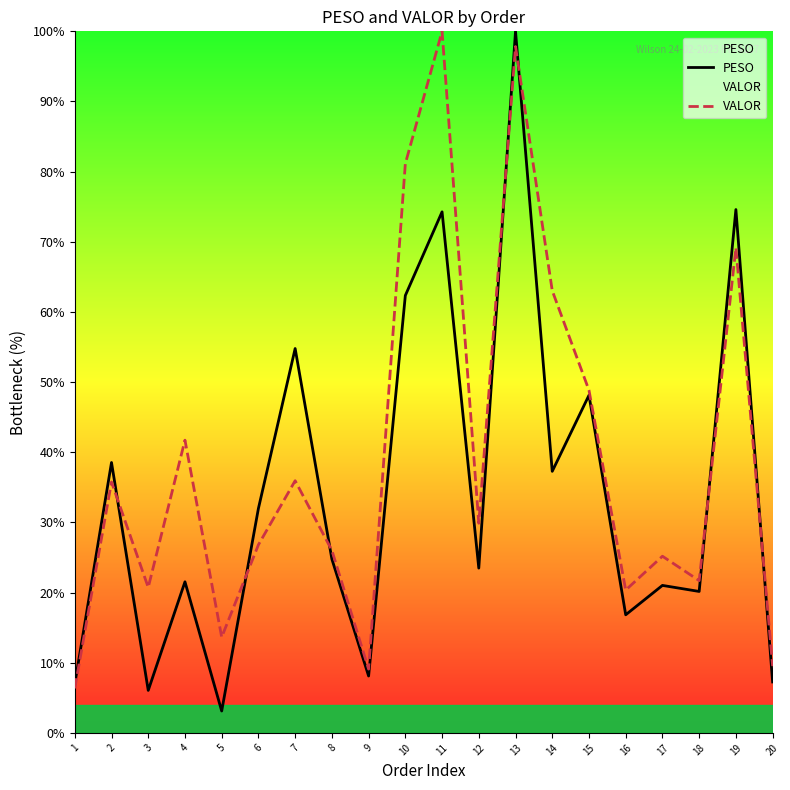

Which has a higher value, 17 or 10?

10